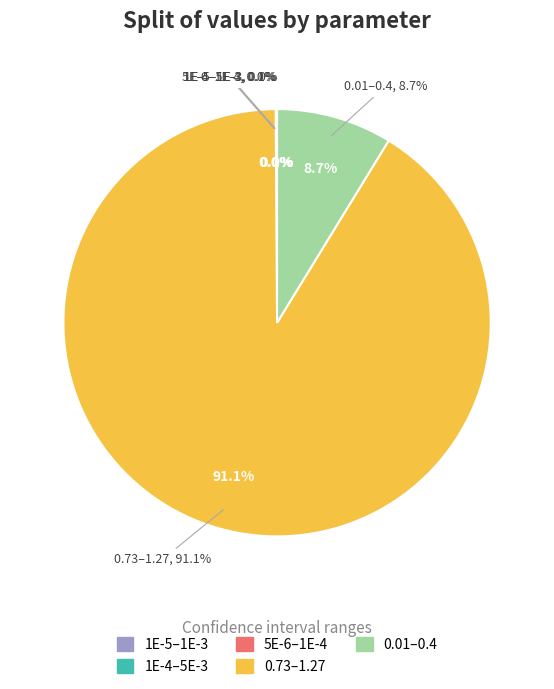

Rank the categories by value from highest to lowest.

0.73–1.27, 0.01–0.4, 1E-4–5E-3, 1E-5–1E-3, 5E-6–1E-4